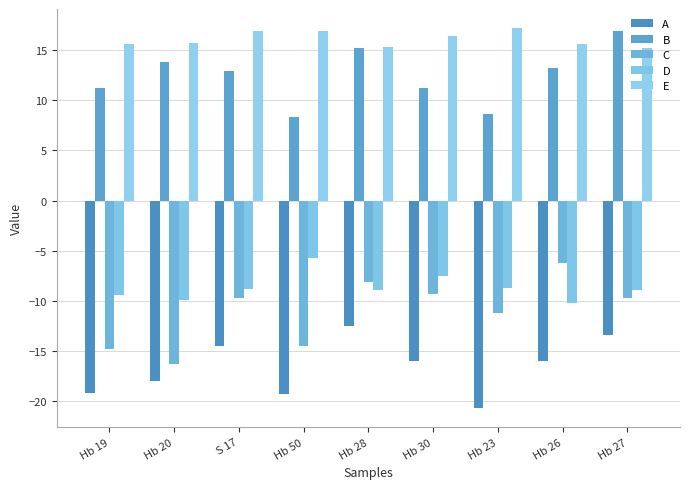

What are all the series names shown in the legend?

A, B, C, D, E